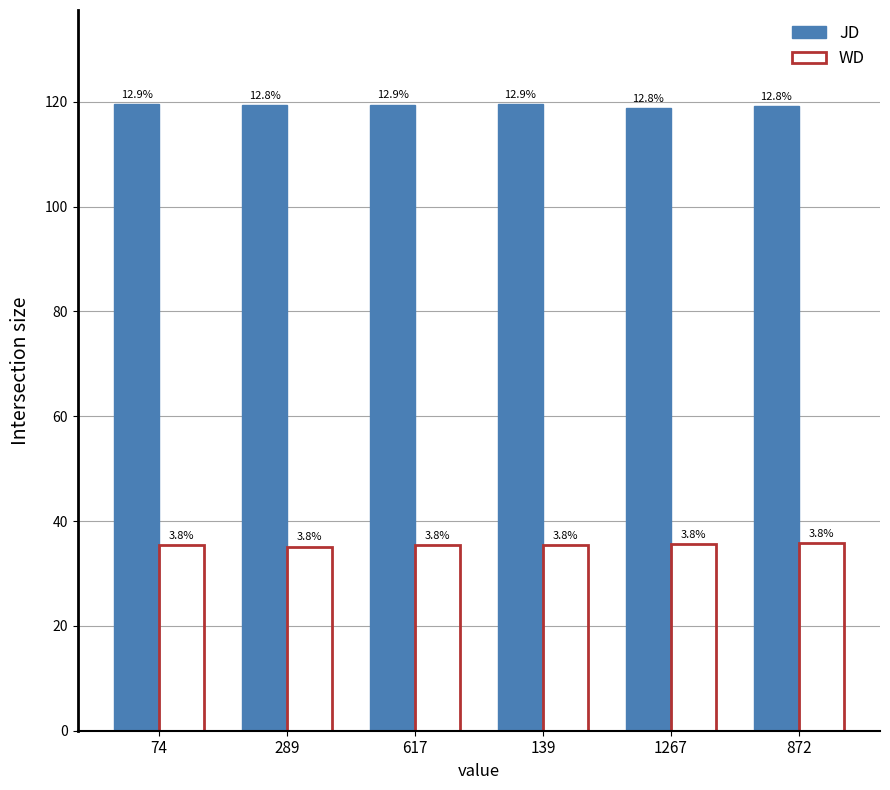

What is the greatest value displayed?

119.6